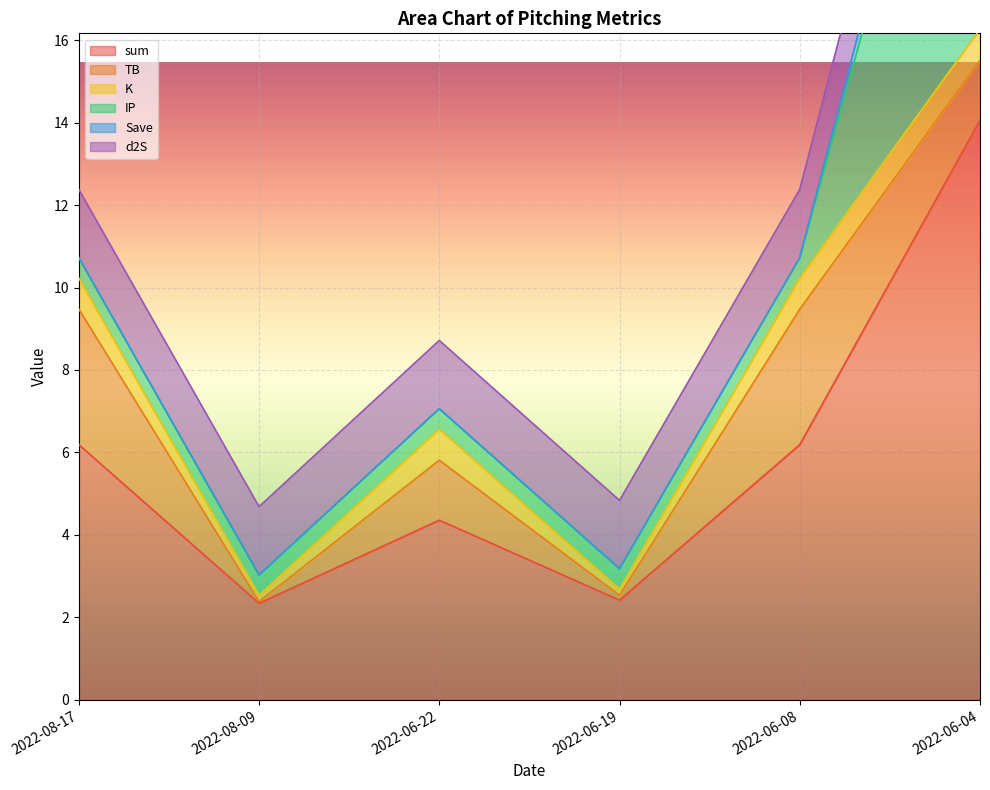

At which label does TB reach its peak?

2022-08-17